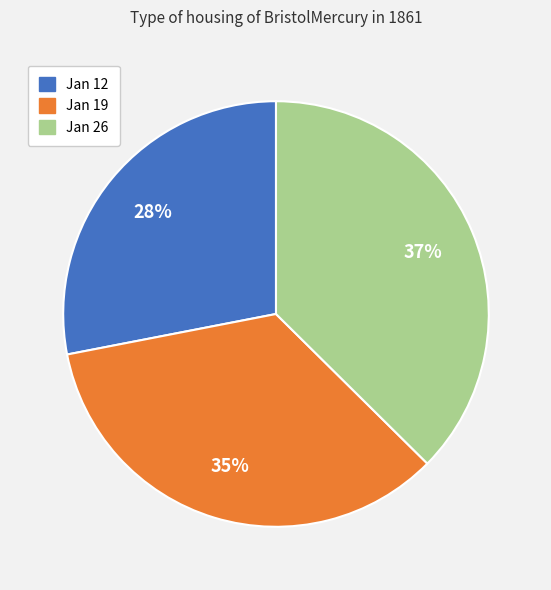

What percentage is the Jan 12 slice, to the nearest percent?

28%